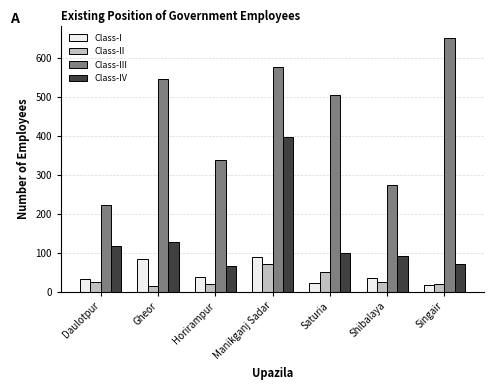

What is the difference between the Class-III values at Manikganj Sadar and Singair?

73